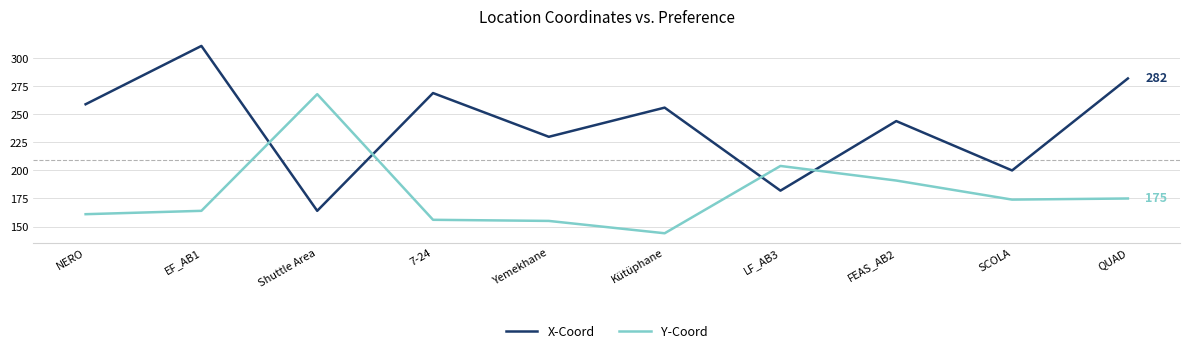

Which series changed the most between EF_AB1 and LF_AB3?

X-Coord